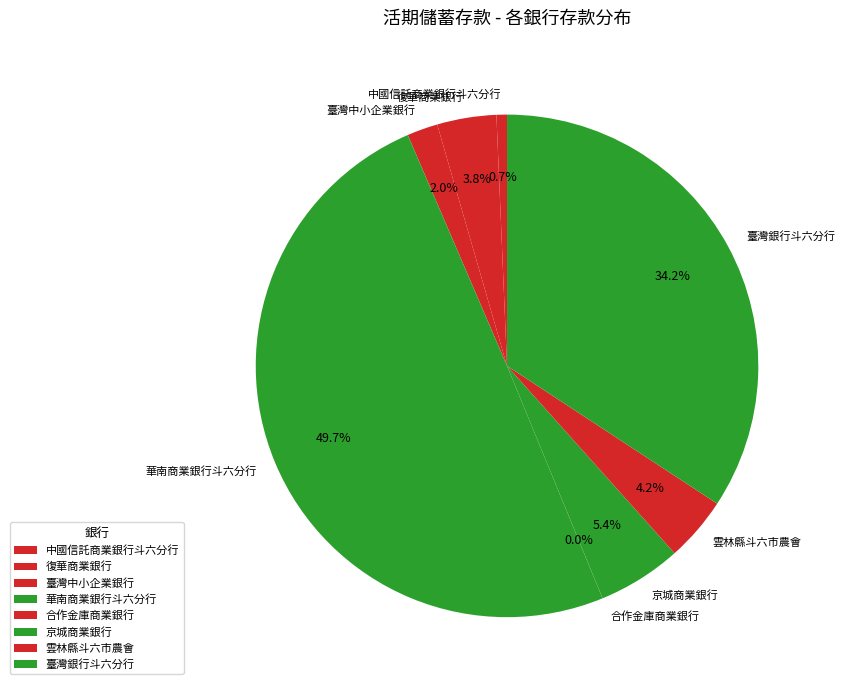

Does 中國信託商業銀行斗六分行 account for over 50% of the chart?

No